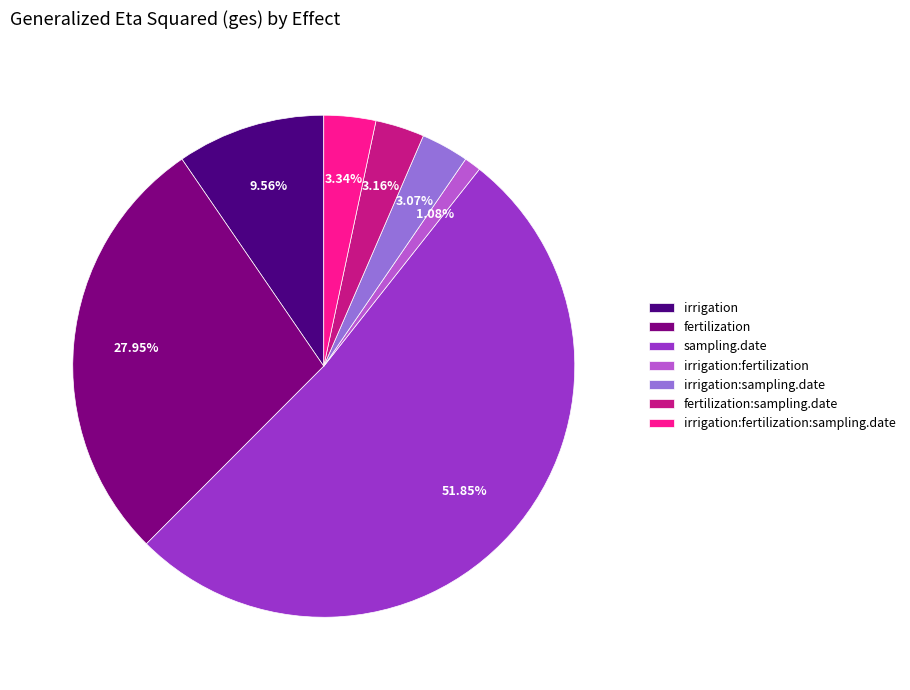

To the nearest percent, what is the difference between the largest and smallest slice percentages?

51%